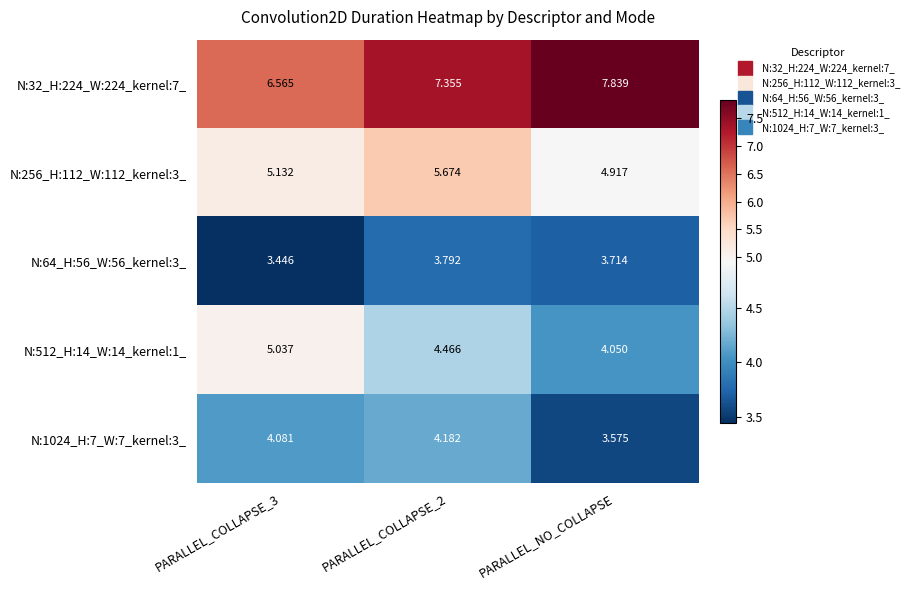

What is the greatest value displayed?

7.8